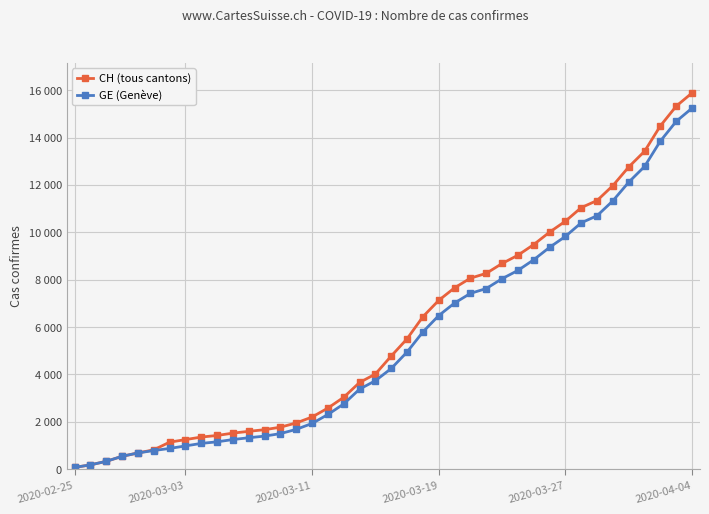

True or false: GE (Genève) has more than 0 points higher than both neighbors.

False